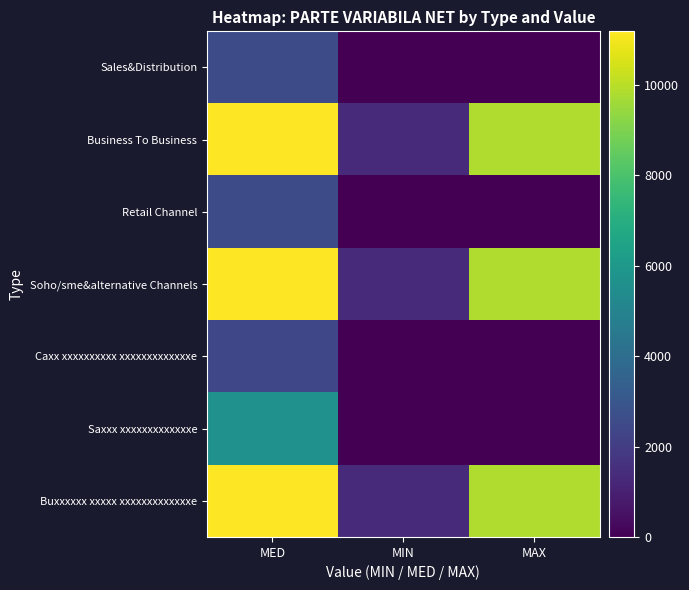

Rank the series at MED from lowest to highest value.

Caxx xxxxxxxxxx xxxxxxxxxxxxxe, Sales&Distribution, Retail Channel, Saxxx xxxxxxxxxxxxxe, Business To Business, Soho/sme&alternative Channels, Buxxxxxx xxxxx xxxxxxxxxxxxxe